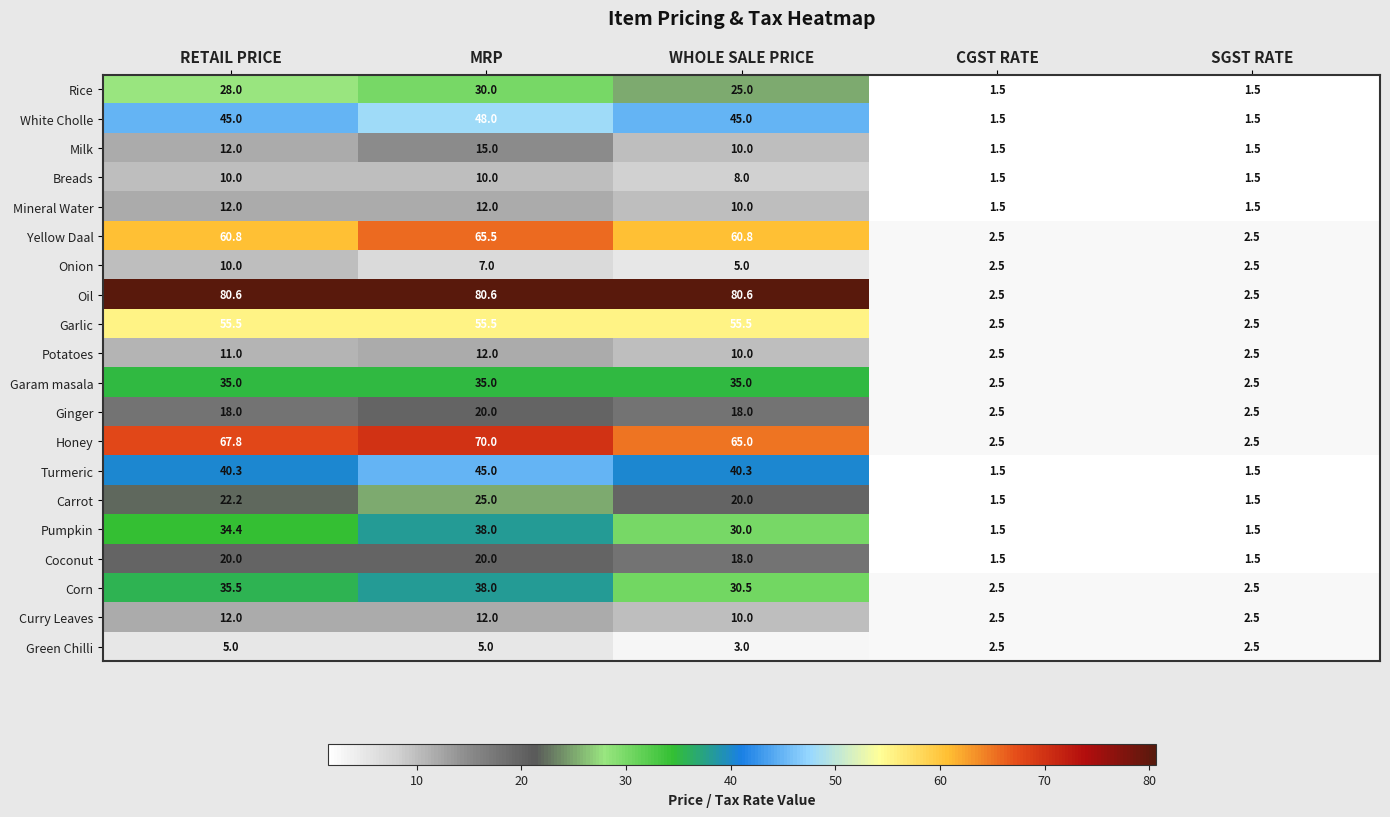

Which series has the largest total across all categories?

Oil